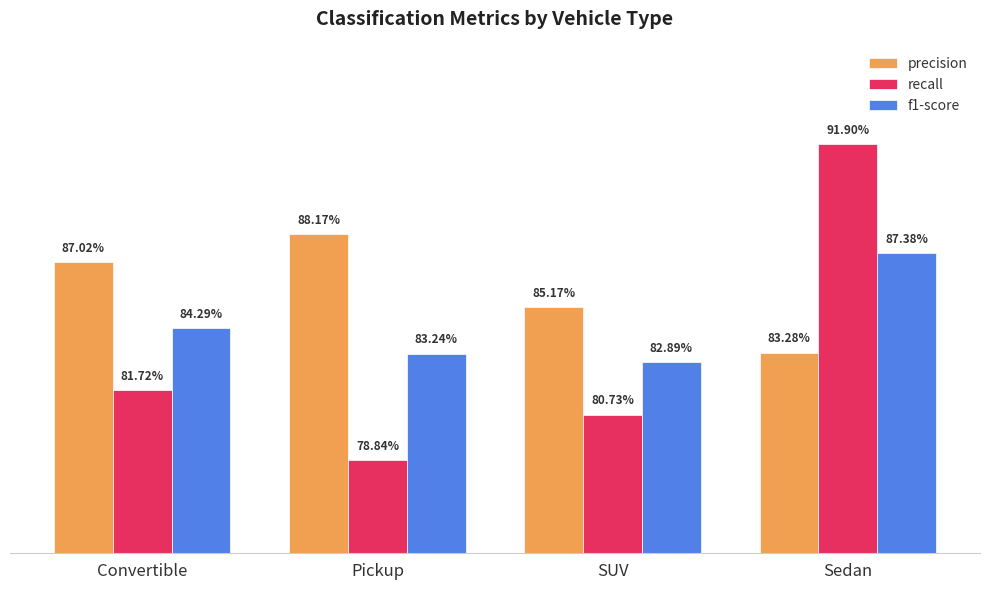

What is the label of the 4th bar from the right?

Convertible